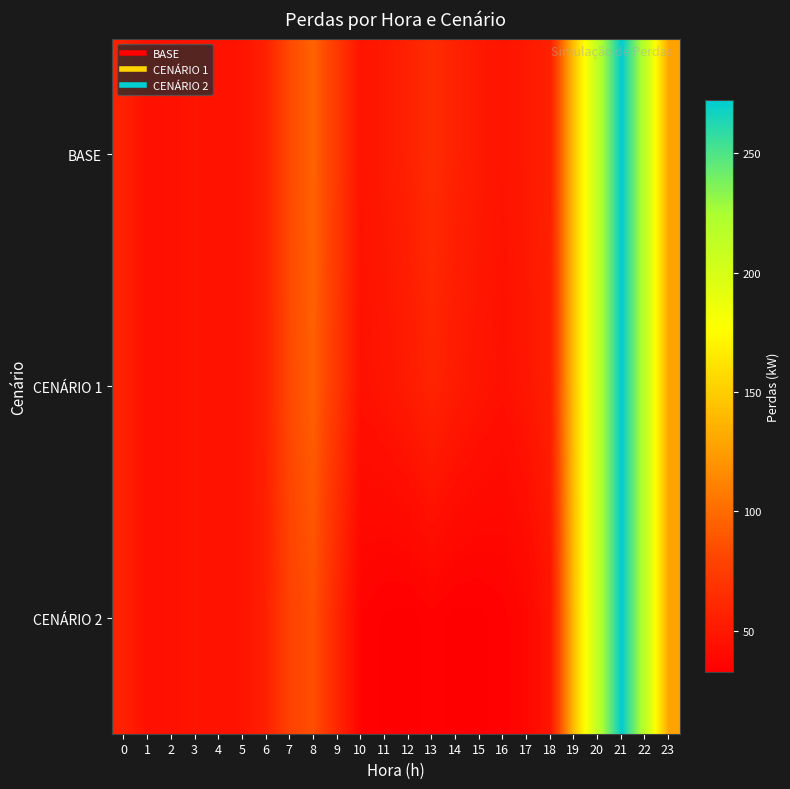

List the series in order of their overall mean, highest first.

BASE, CENÁRIO 1, CENÁRIO 2